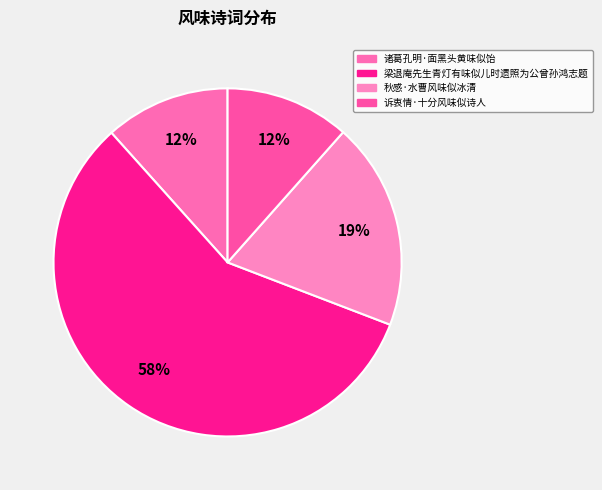

Do 诸葛孔明·面黑头黄味似饴 and 秋感·水曹风味似冰清 together represent more than half of the pie?

No